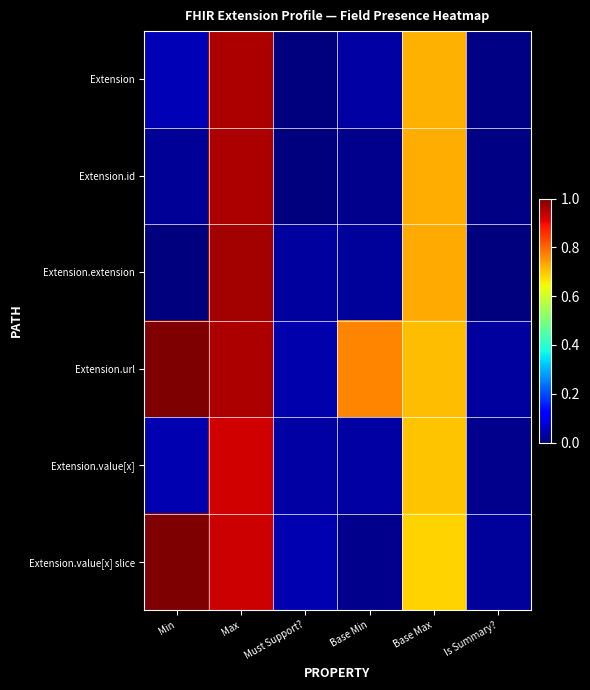

Which has a higher value, Is Summary? or Must Support??

Is Summary?